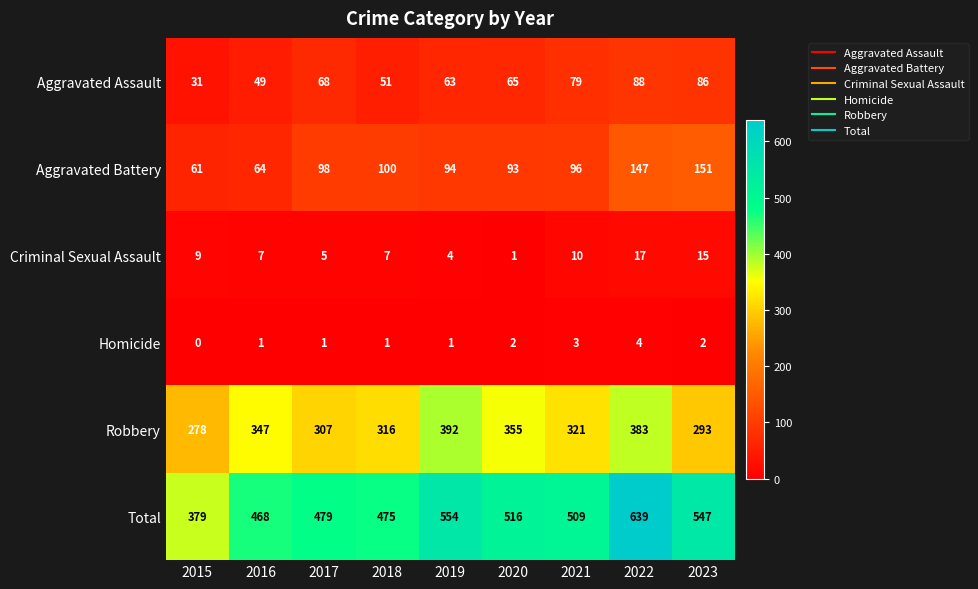

Which category has the lowest value across all series?

2015